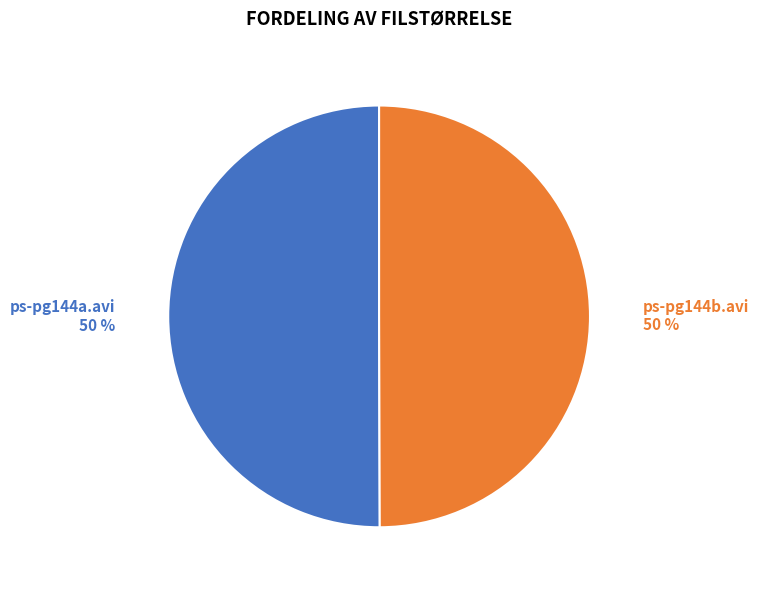

To the nearest percent, what is the average slice percentage?

50%